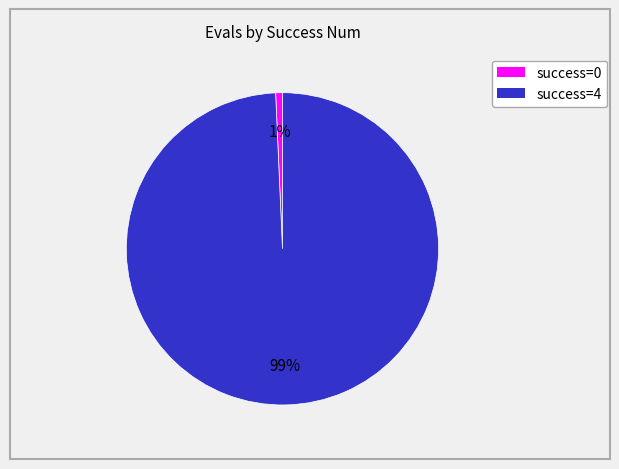

Is there a majority slice in this chart?

Yes